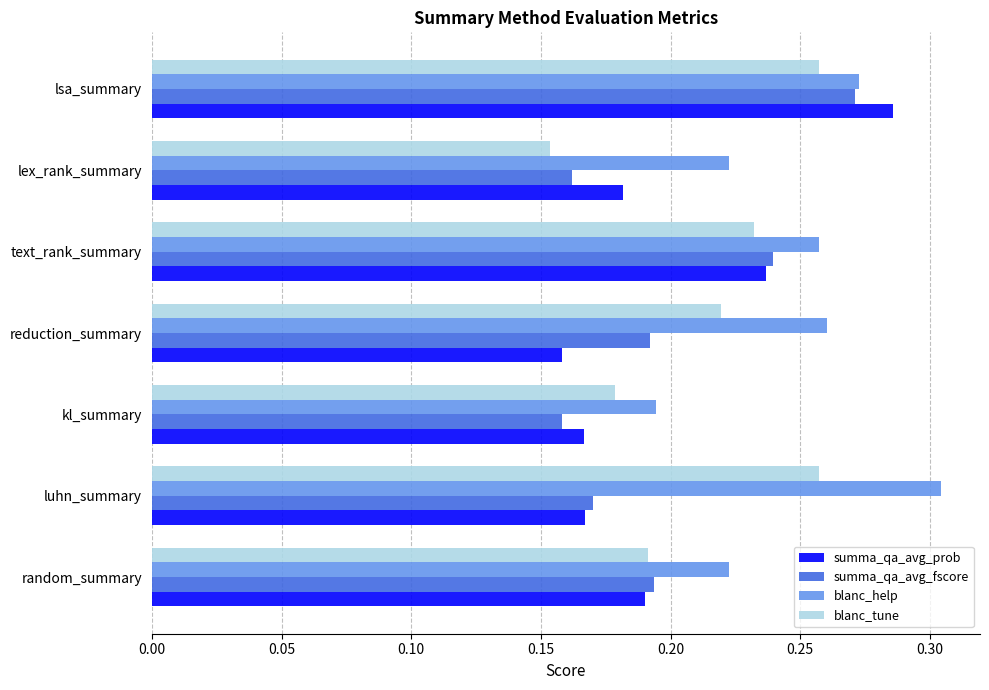

At which label is summa_qa_avg_fscore closest to 0?

kl_summary